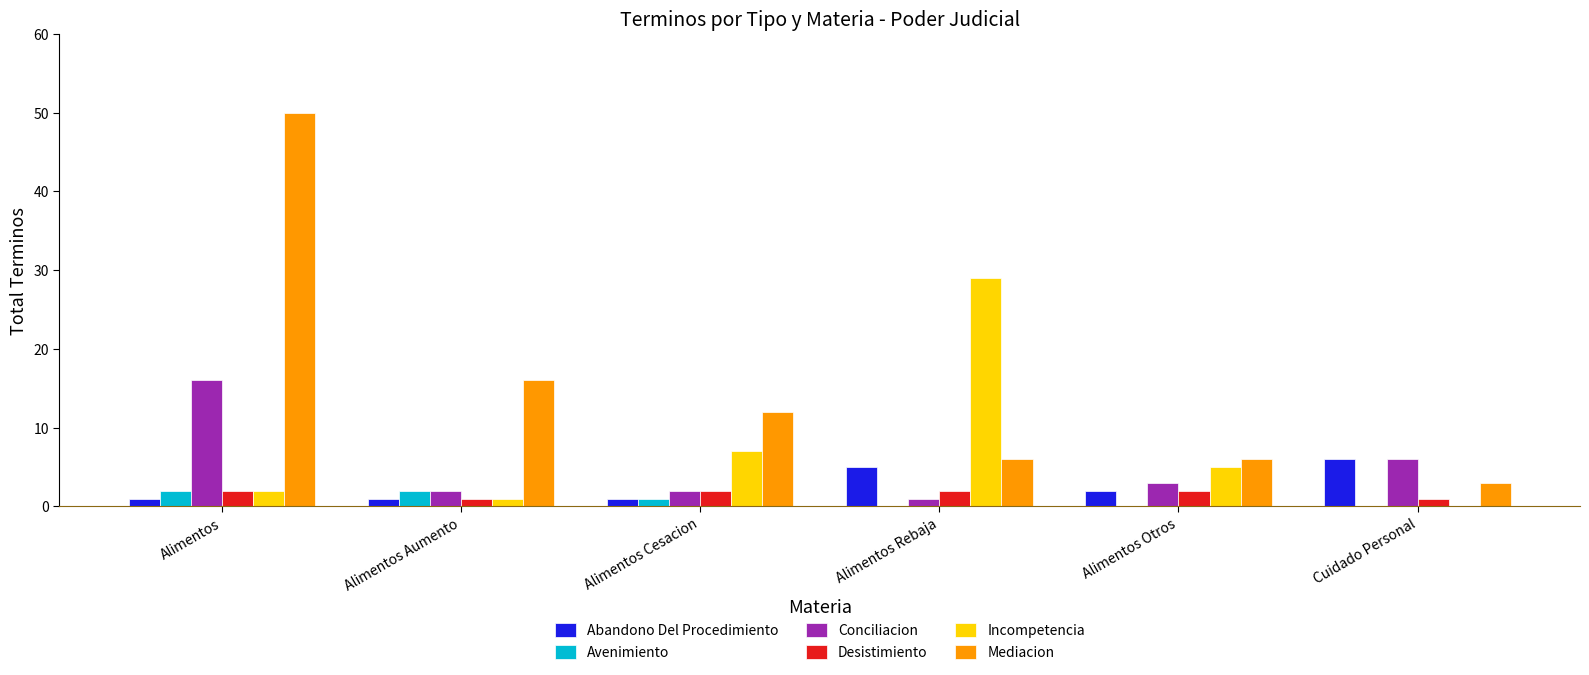

What are all the series names shown in the legend?

Abandono Del Procedimiento, Avenimiento, Conciliacion, Desistimiento, Incompetencia, Mediacion